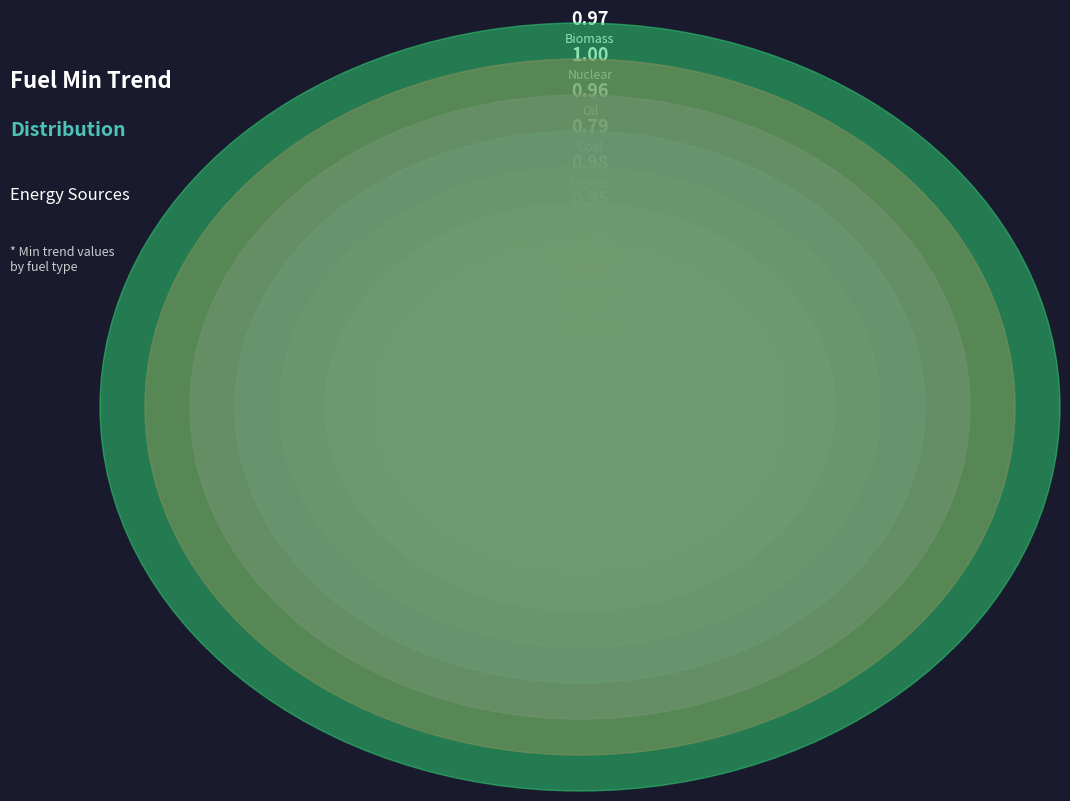

Is electricity the majority of the pie?

No